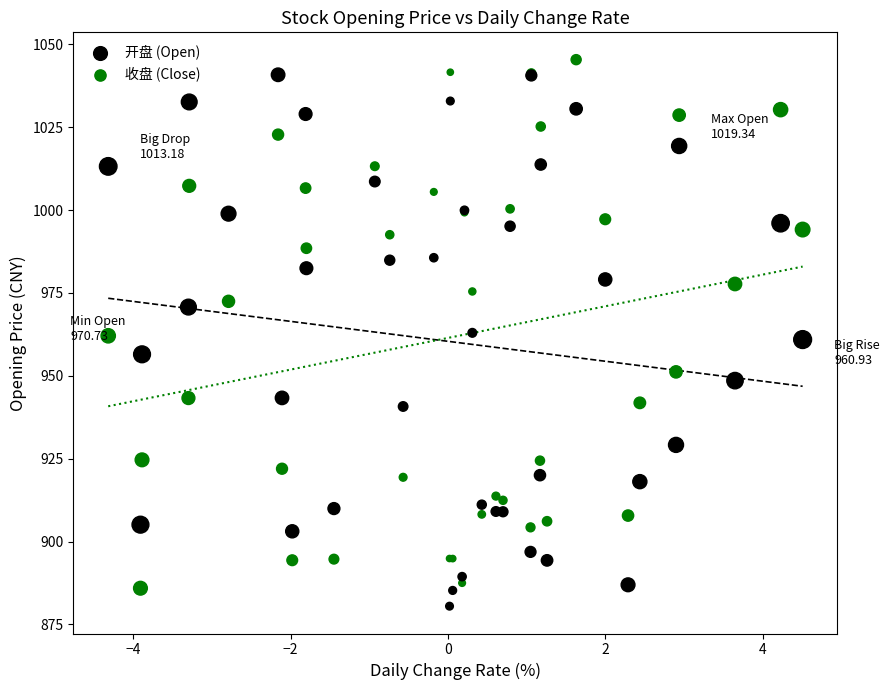

What are all the series names shown in the legend?

开盘 (Open), 收盘 (Close)